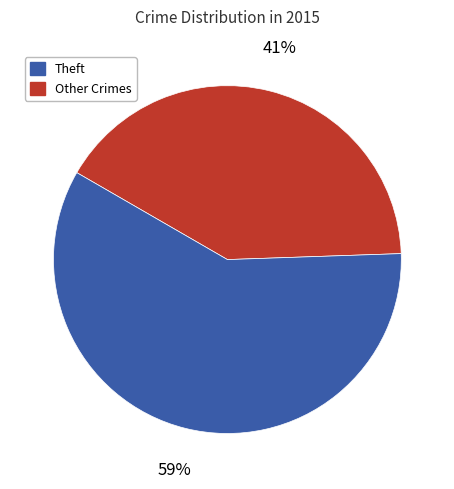

How many segments does this pie chart have?

2